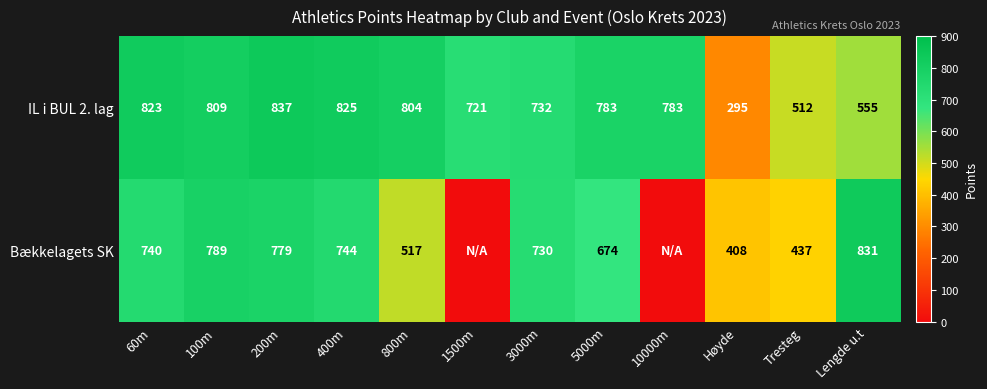

At 400m, list the series in order from largest to smallest.

IL i BUL 2. lag, Bækkelagets SK